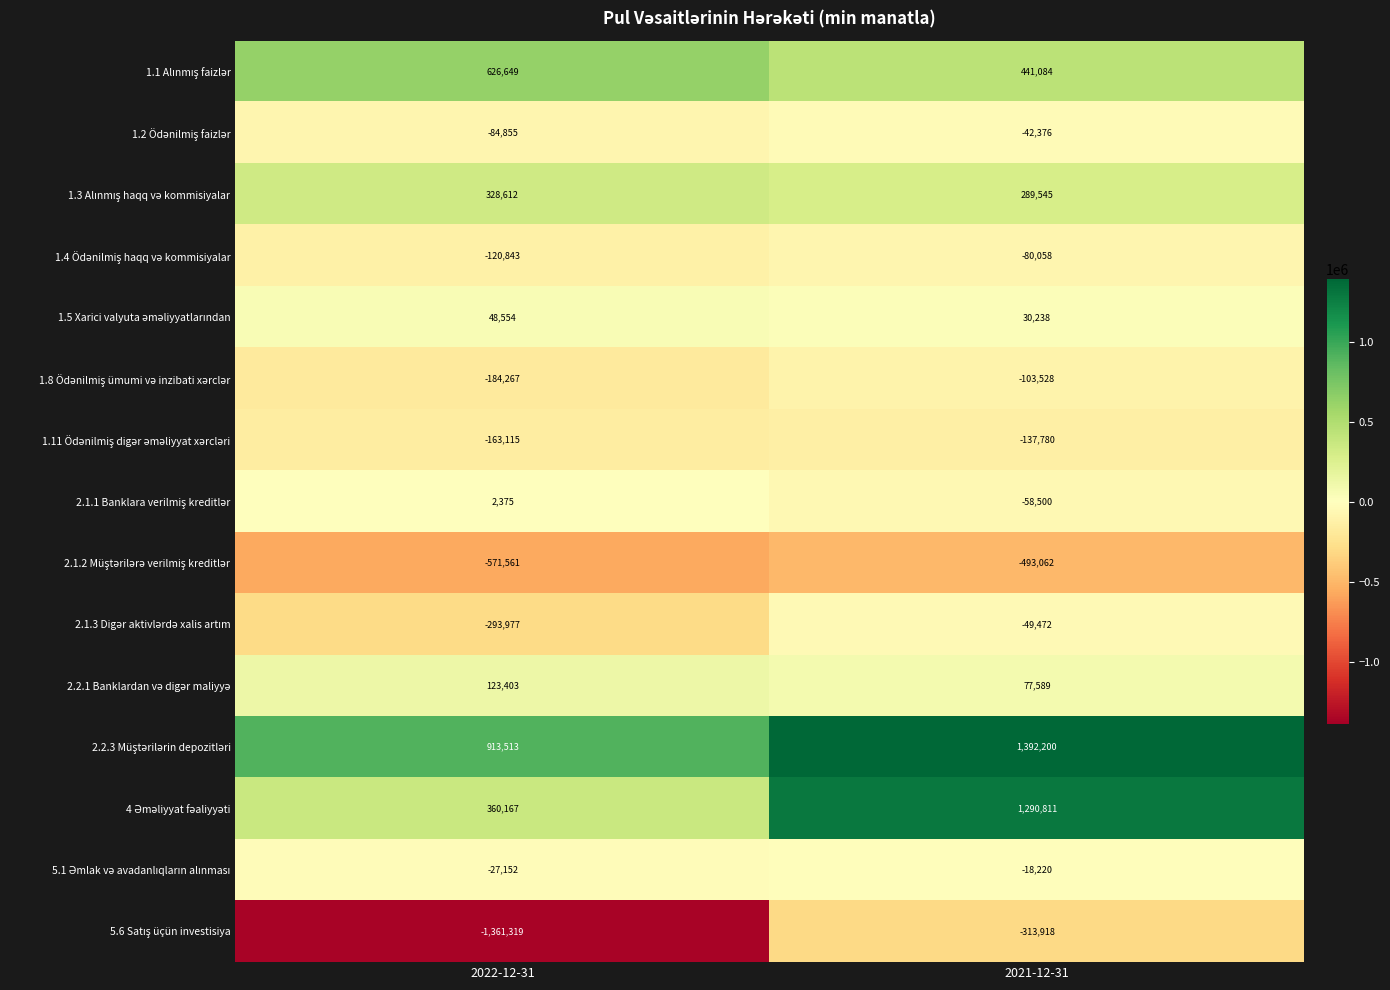

What is the spread (max minus min) of values at 2021-12-31?

1885262